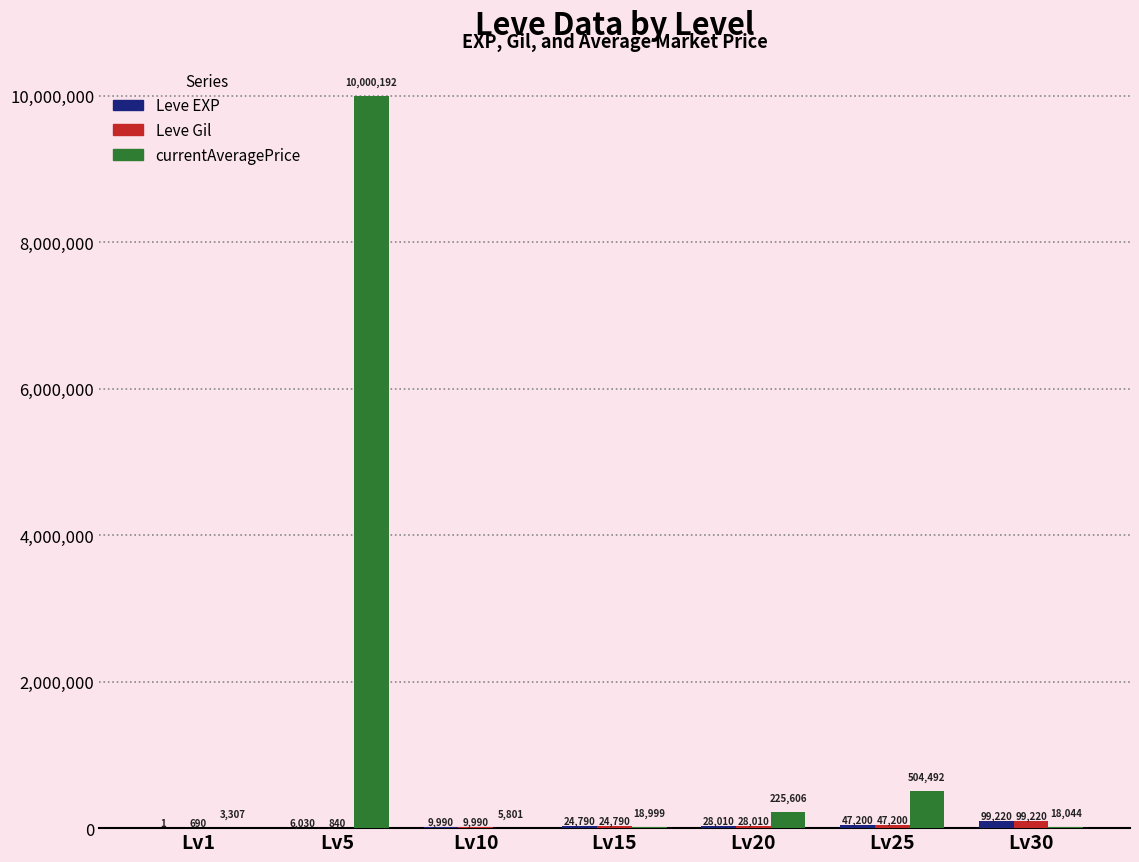

Which series changed the most between Lv1 and Lv25?

currentAveragePrice